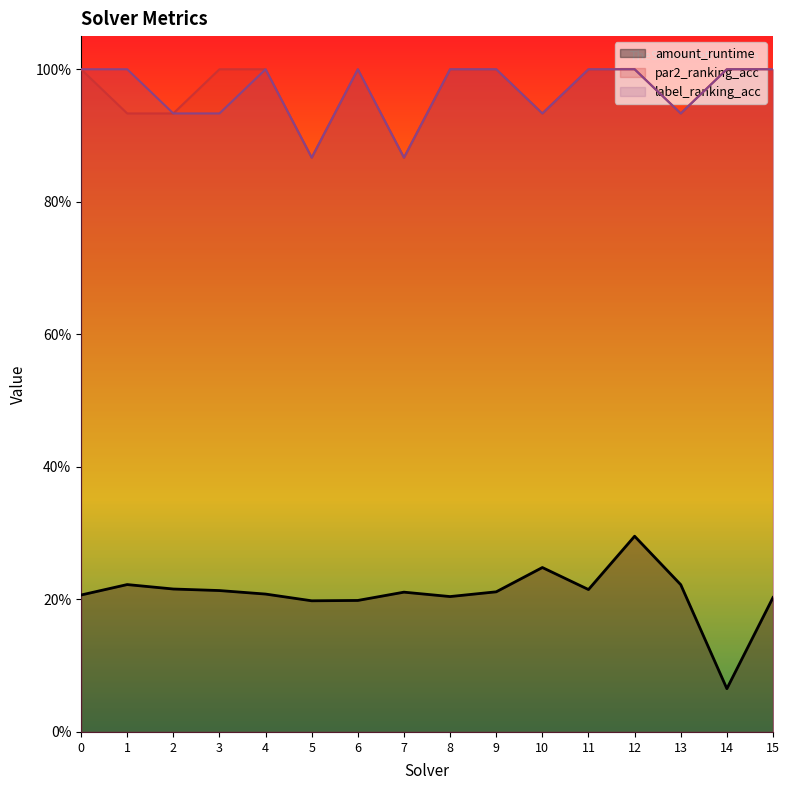

True or false: label_ranking_acc and amount_runtime cross at least once.

False